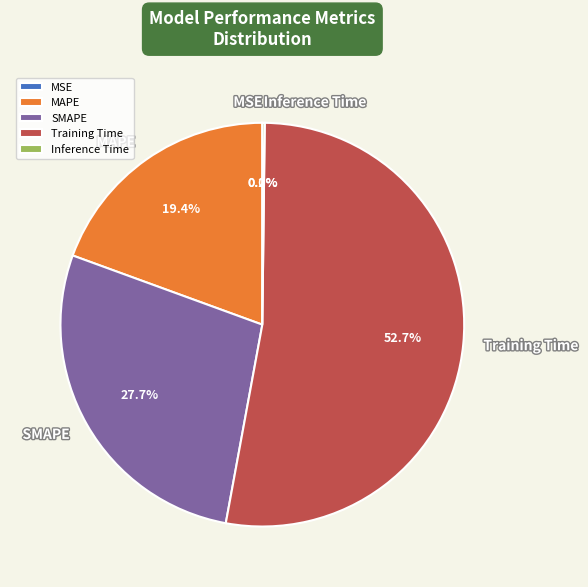

Which category has the biggest portion of the pie?

Training Time